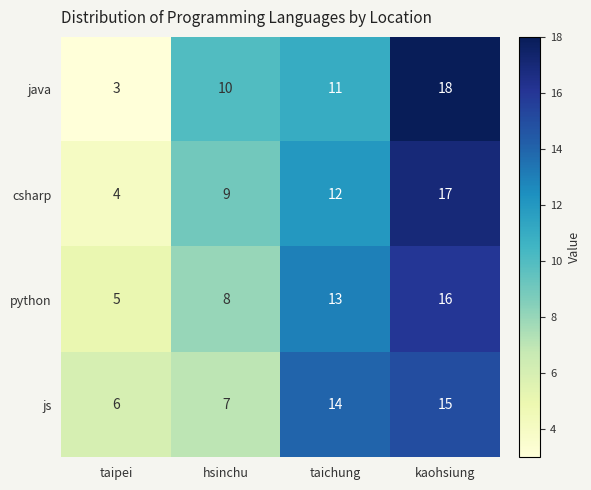

The csharp series shows 12 at taichung. True or false?

True